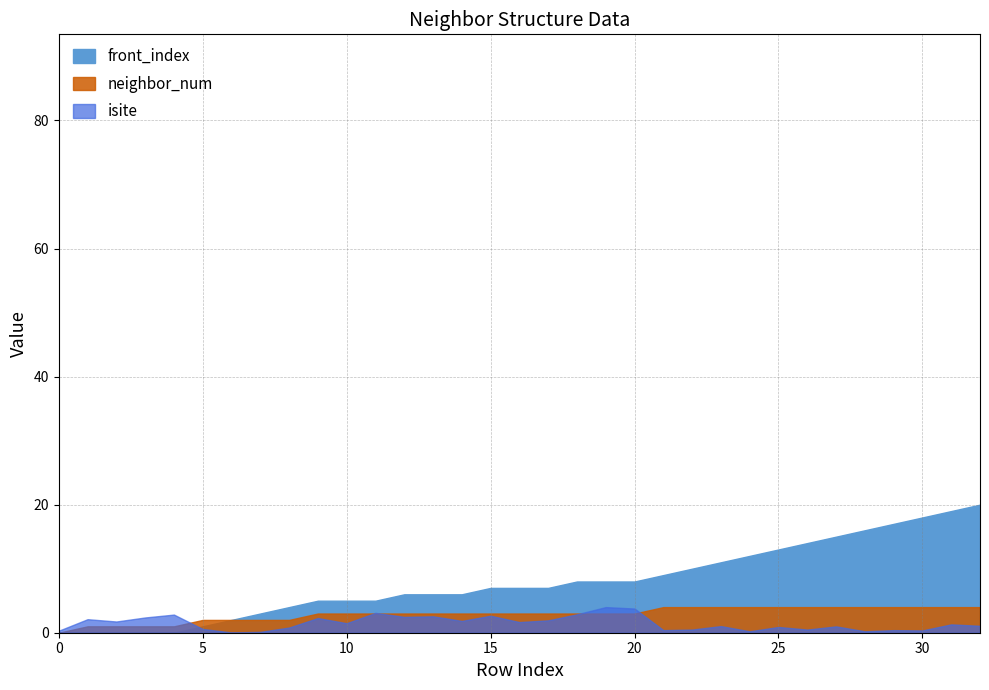

The value of front_index at 27 is 4. True or false?

False